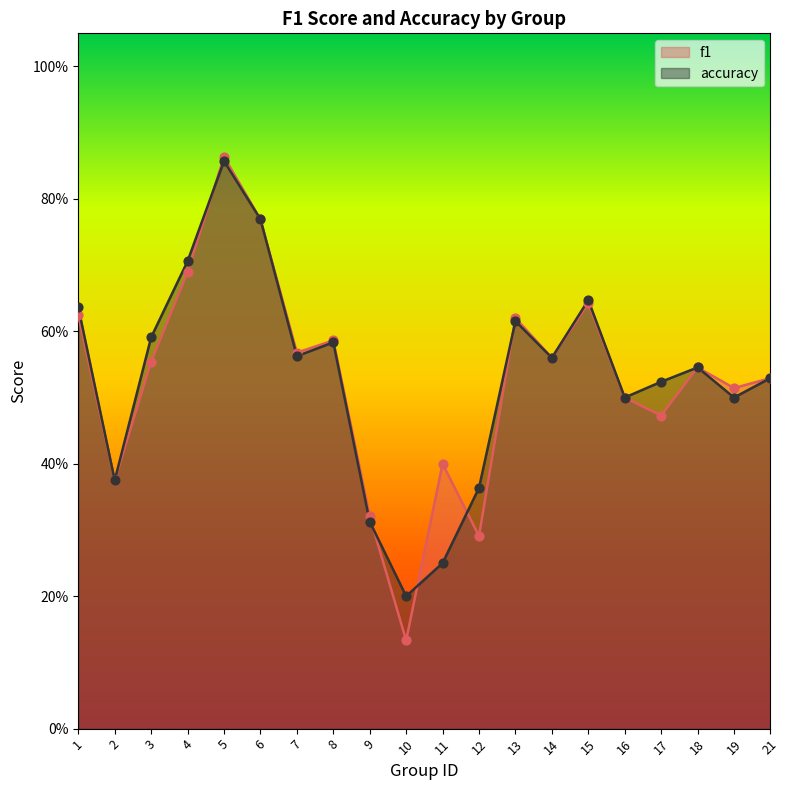

What is the total value across all series at 10?

0.3